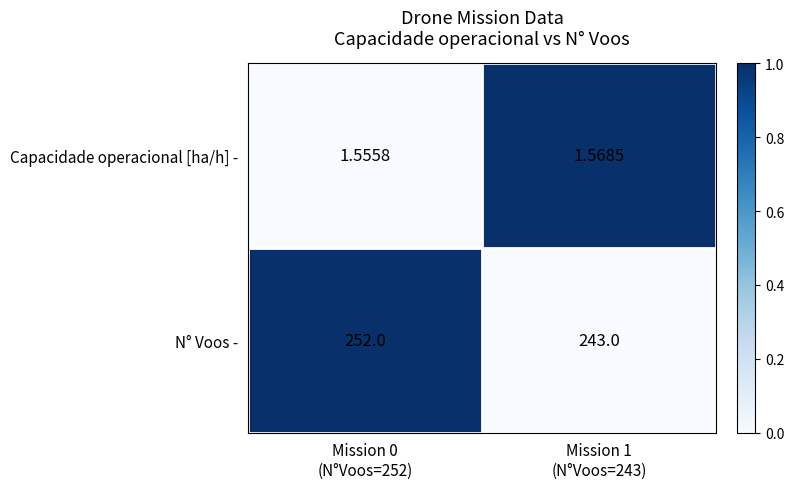

Which series has the widest spread of values?

N° Voos -